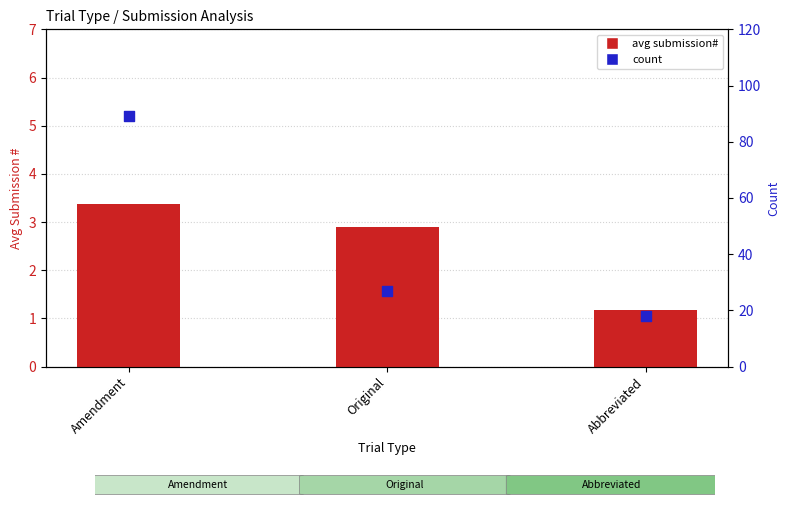

Which series contains the lowest Y value?

avg submission#